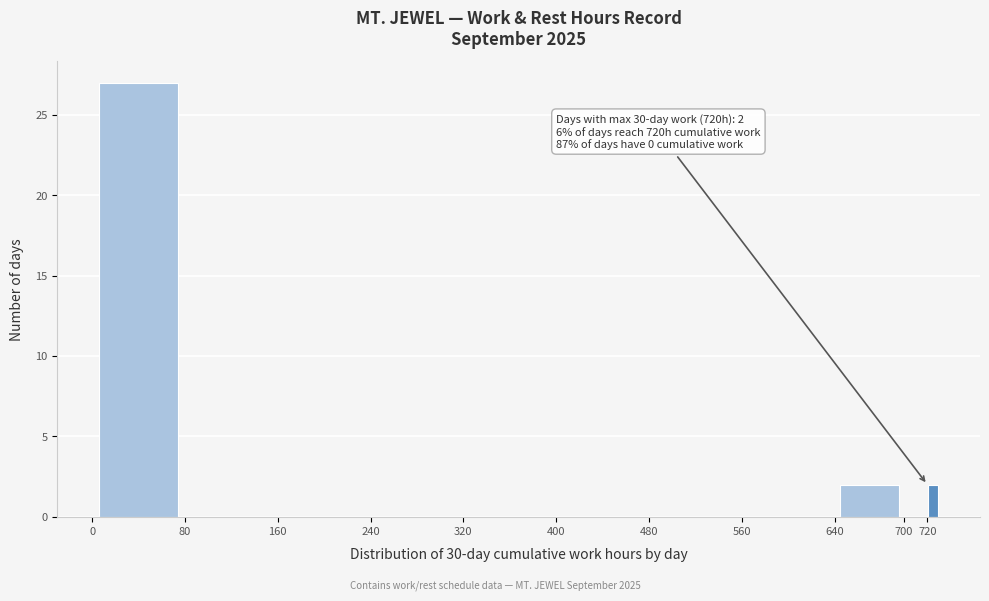

Over which range of the x-axis is the bar tallest?

0 to 80